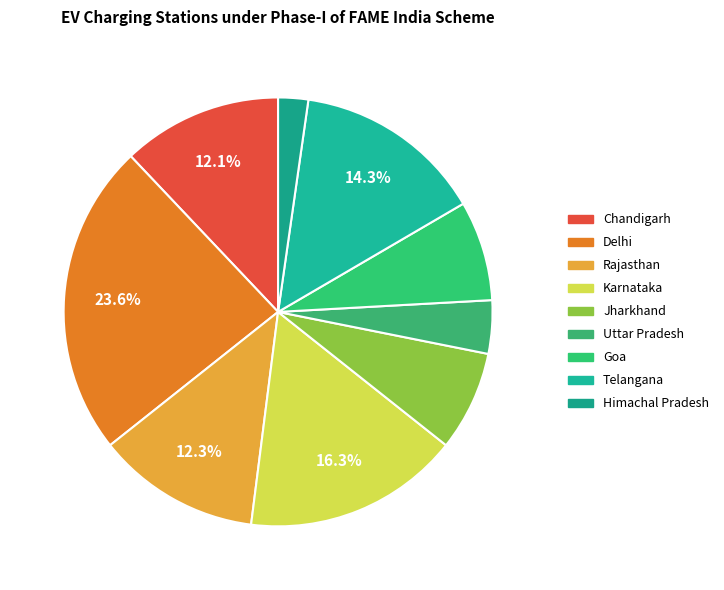

To the nearest percent, what portion does Chandigarh represent?

12%